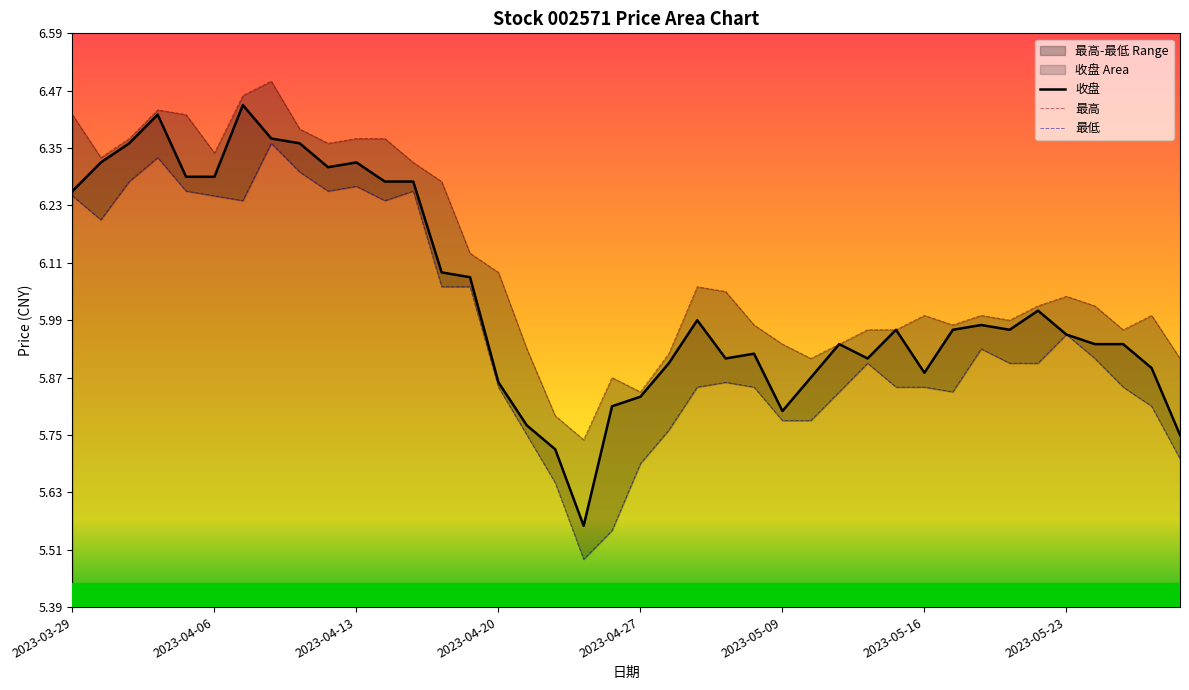

True or false: 最高 has more than 2 interior local peaks.

True